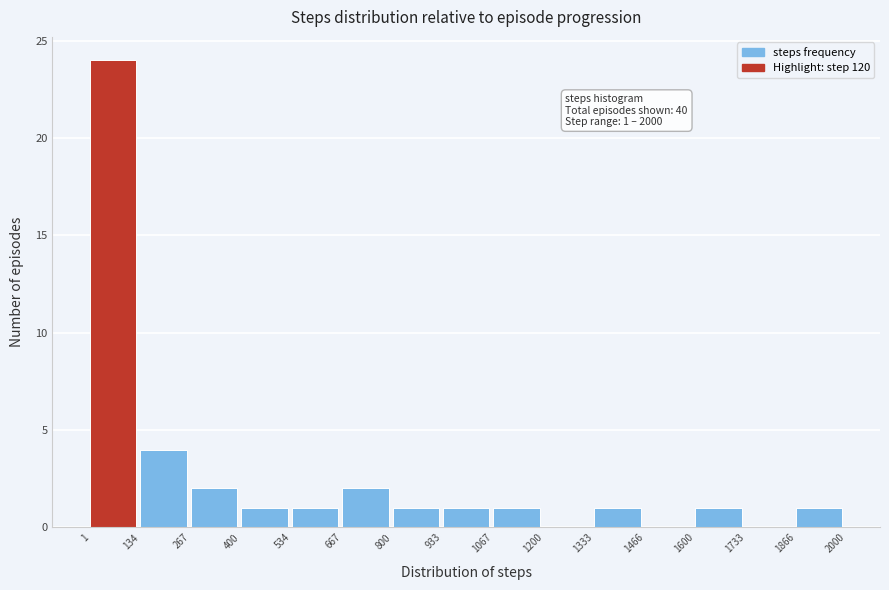

Over which range of the x-axis is the bar tallest?

1 to 134